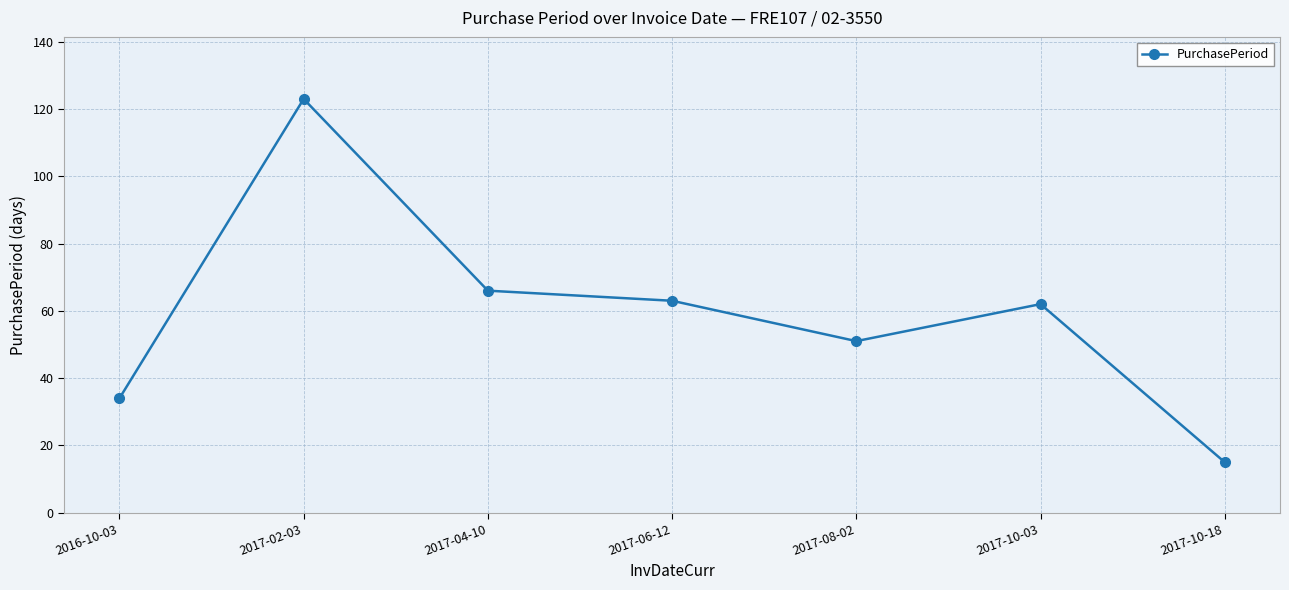

What is the average value?

59